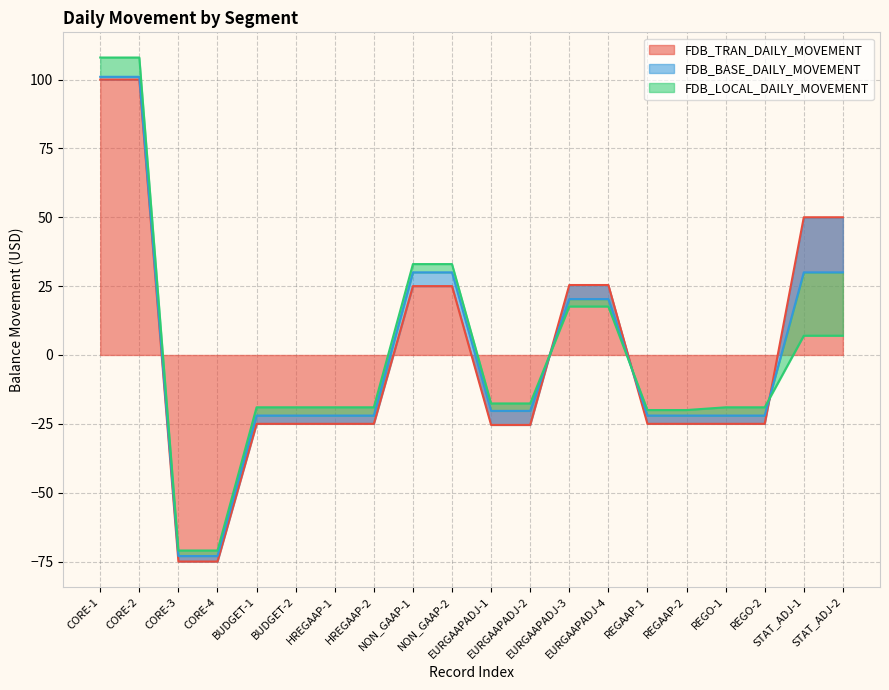

What is the label of the 9th point from the right?

EURGAAPADJ-2